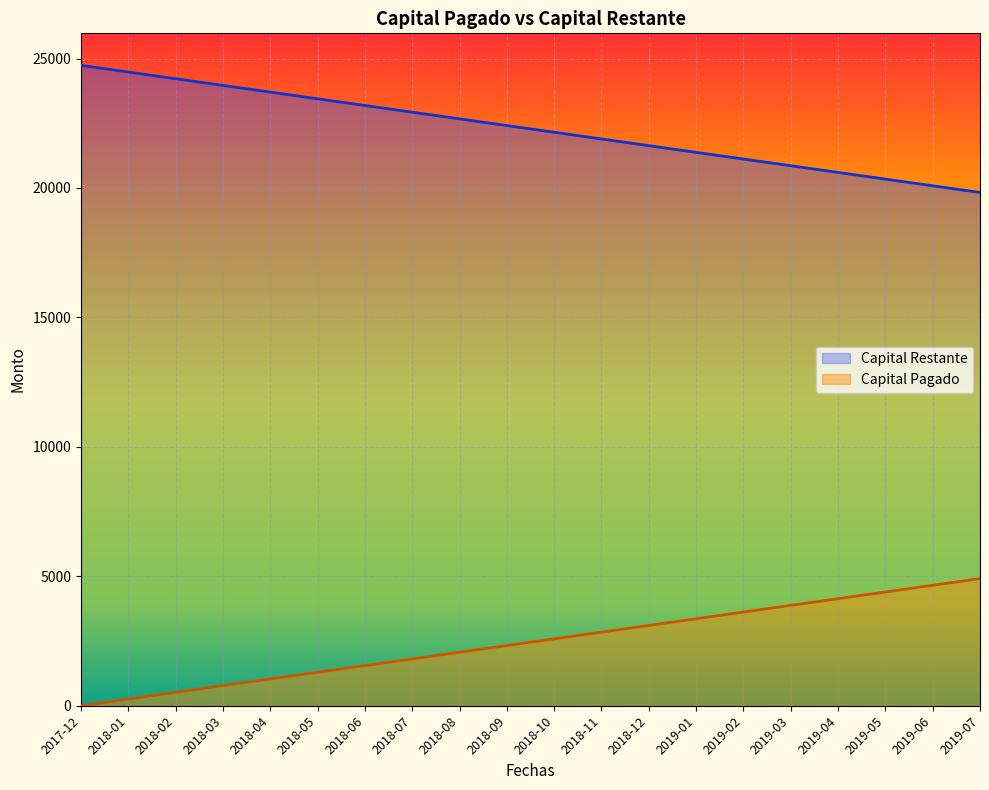

List the series in order of their peak value, lowest first.

Capital Pagado, Capital Restante